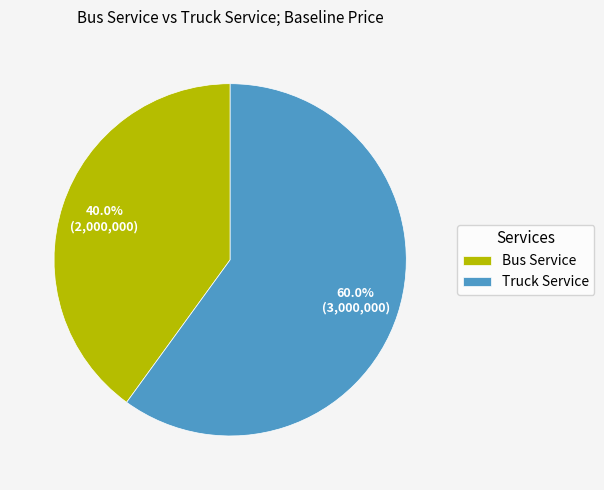

What is the ratio of the value at Bus Service to the value at Truck Service?

0.7